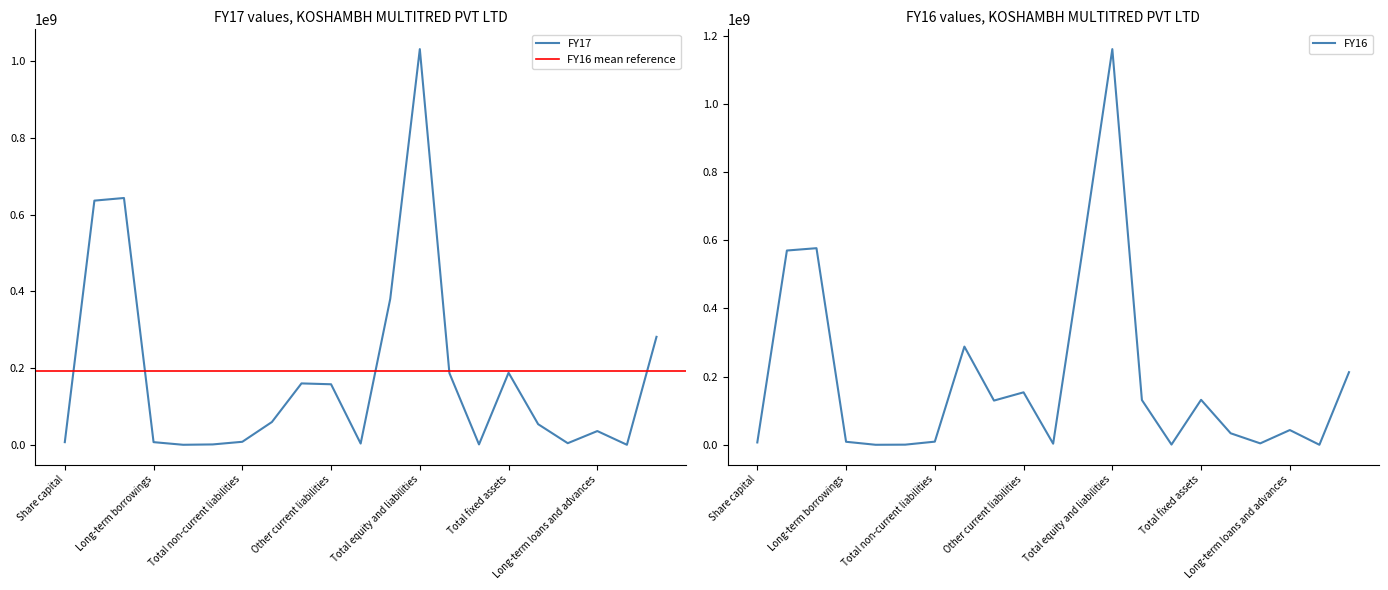

What are all the series names shown in the legend?

FY17, FY16